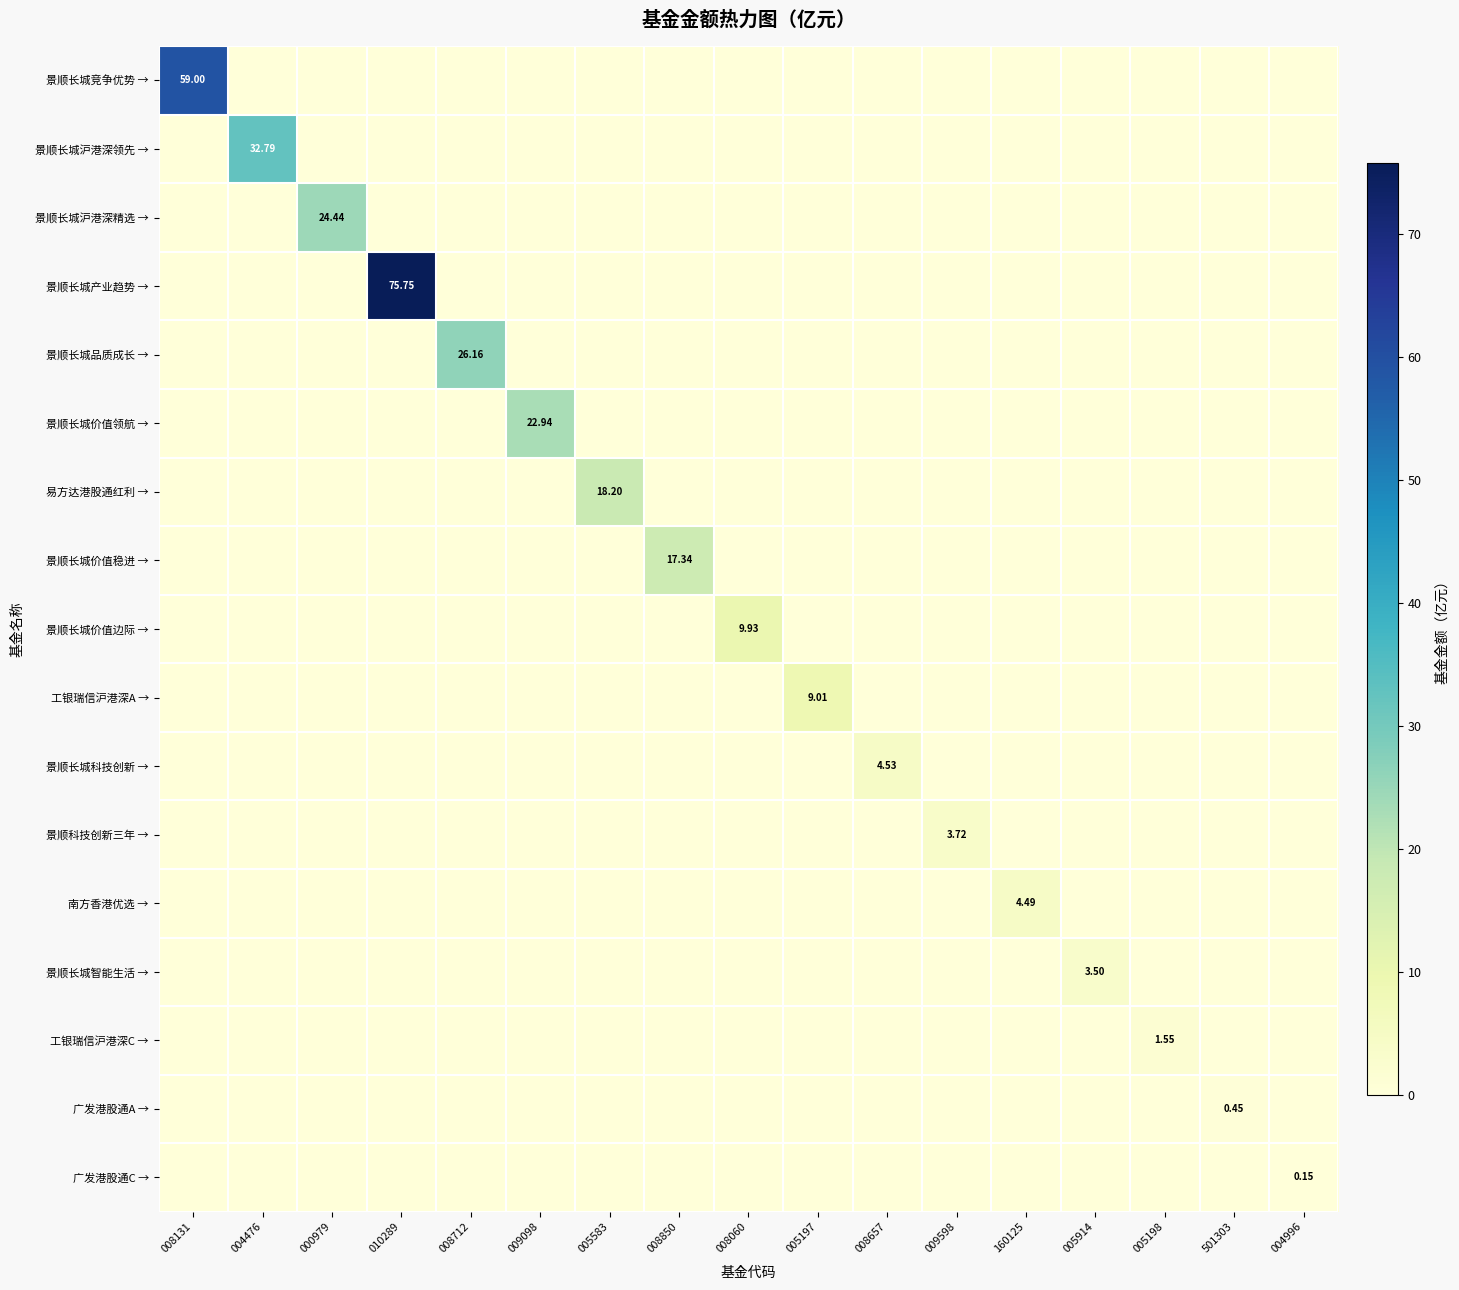

At how many categories does at least one series exceed 41?

2